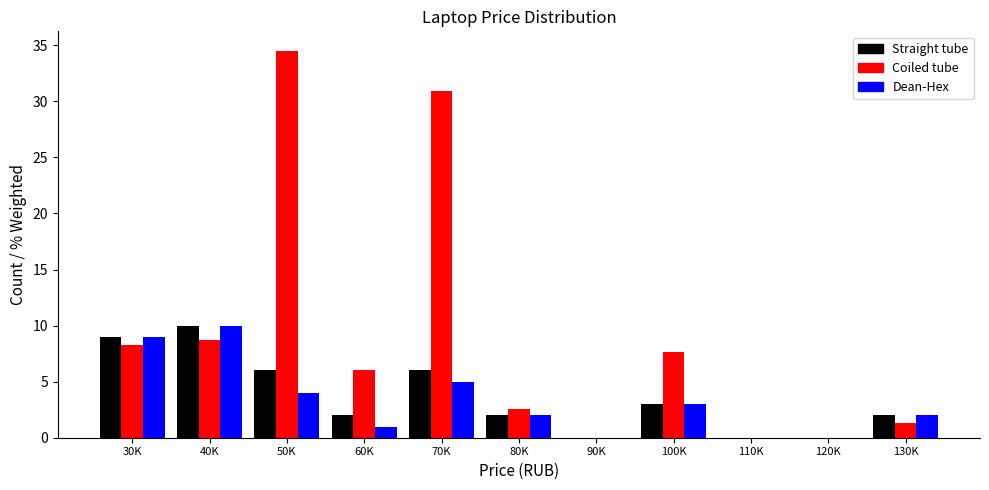

What is the maximum value for Straight tube?

10.0